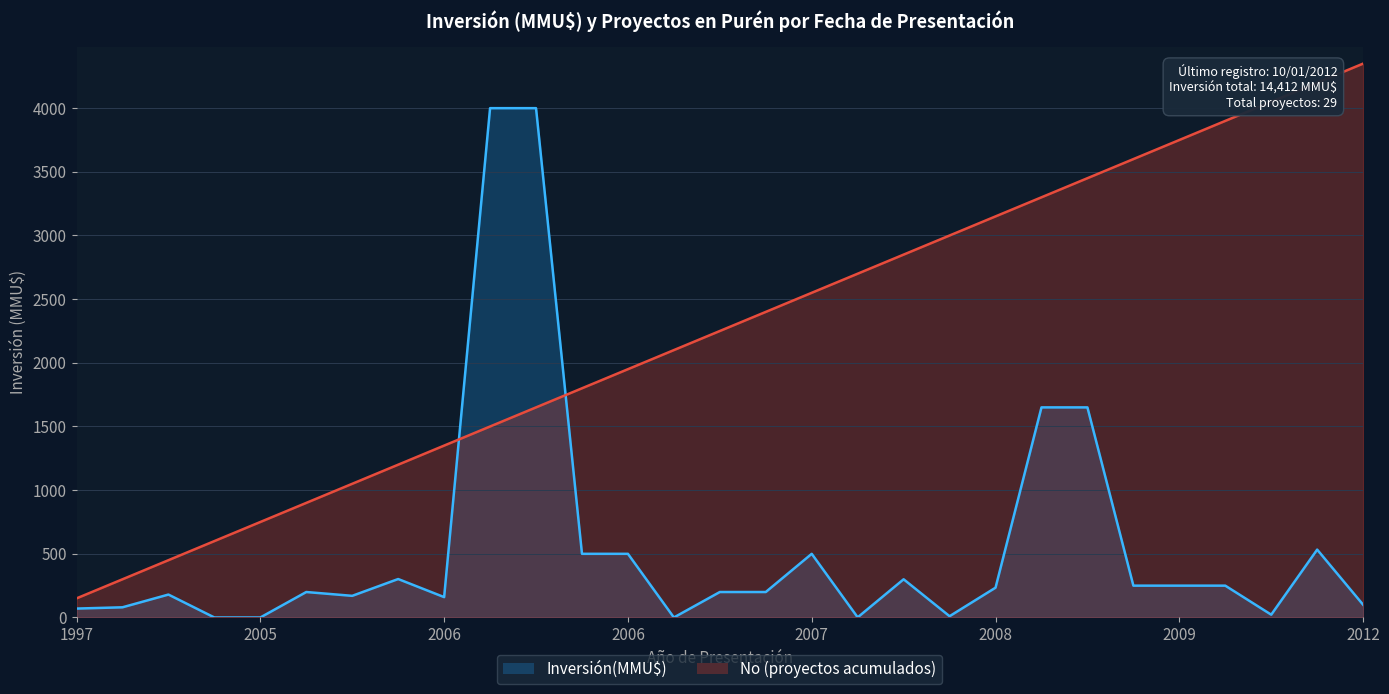

What are all the series names shown in the legend?

Inversión(MMU$), No (proyectos acumulados)